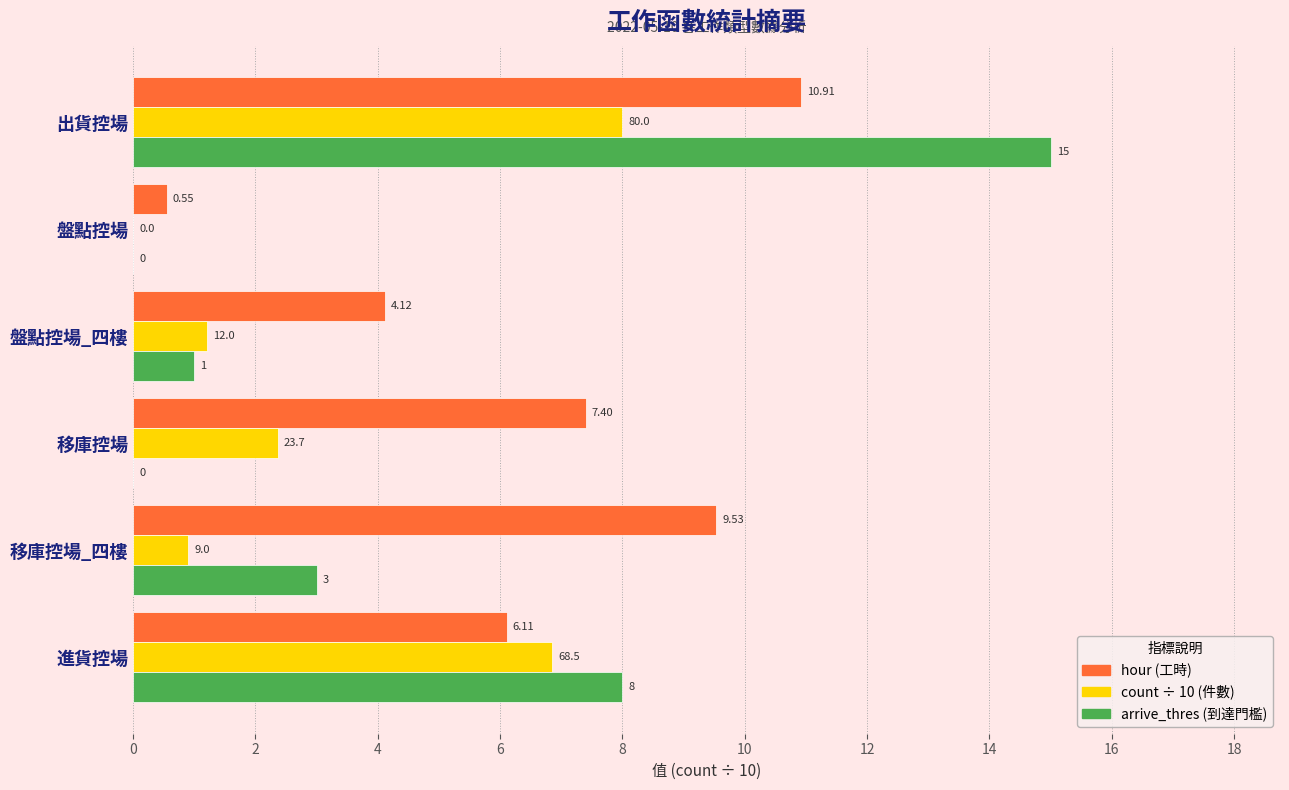

Which label corresponds to the largest value in the chart?

出貨控場